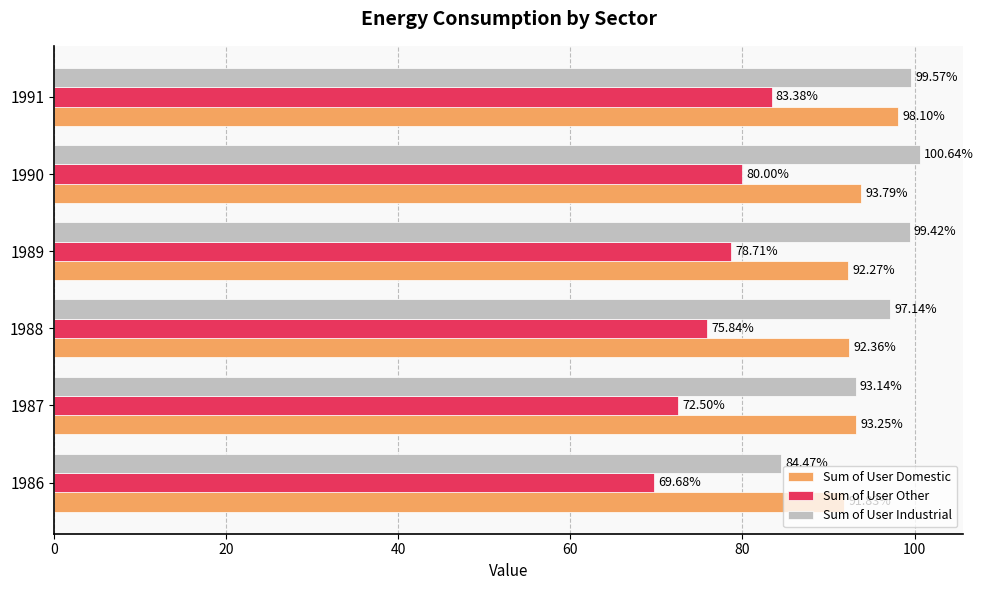

Rank the series at 1989 from highest to lowest value.

Sum of User Industrial, Sum of User Domestic, Sum of User Other